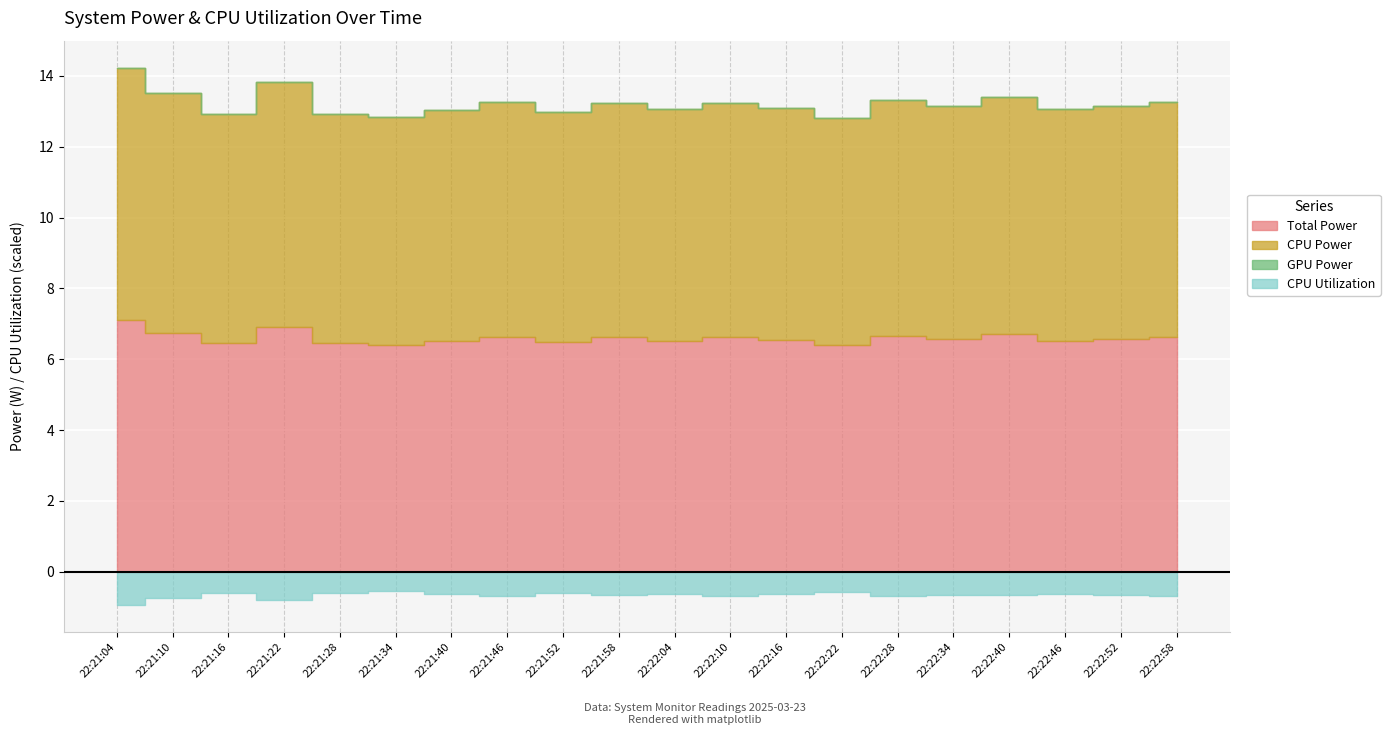

The CPU Power series shows 11.2 at 22:22:46. True or false?

False